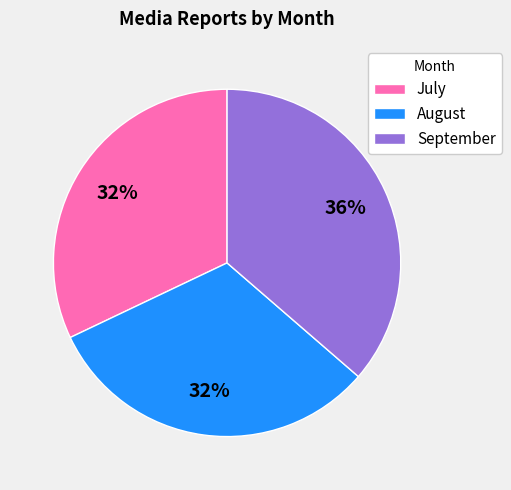

Which slice is the largest?

September